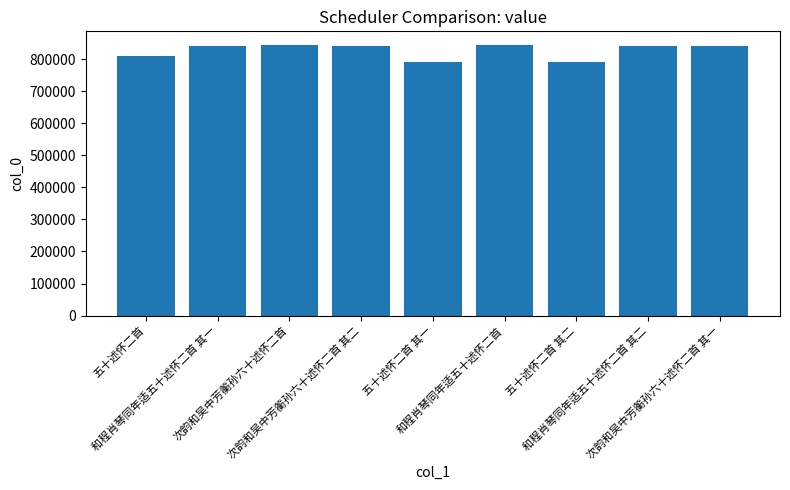

Are the bars grouped side by side (vs. stacked)?

No